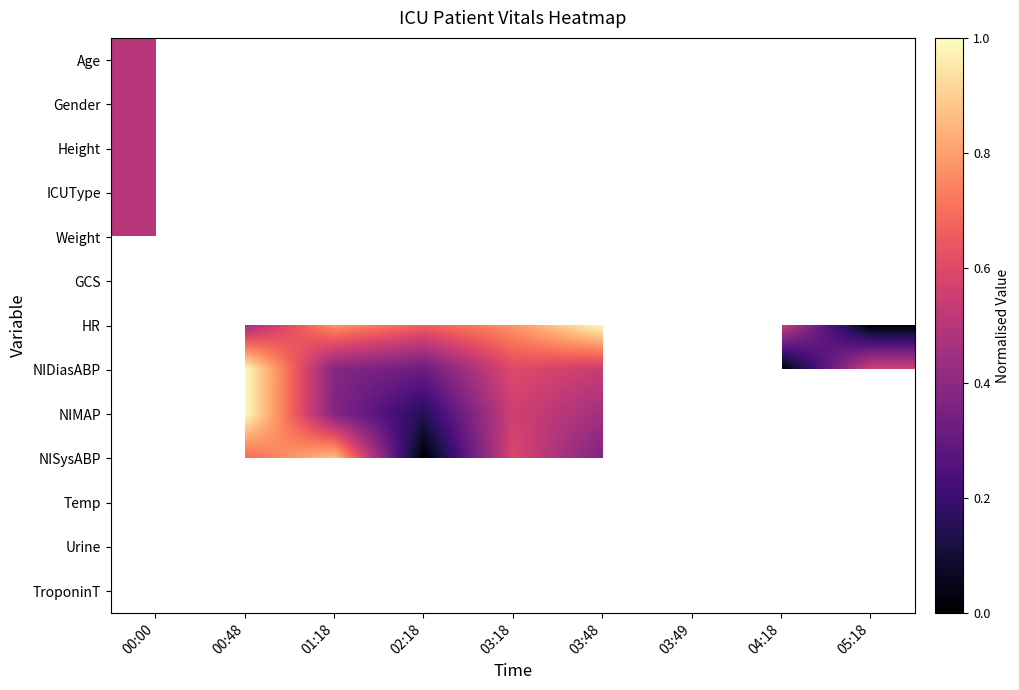

True or false: HR has a value of 0.0 at 05:18.

True